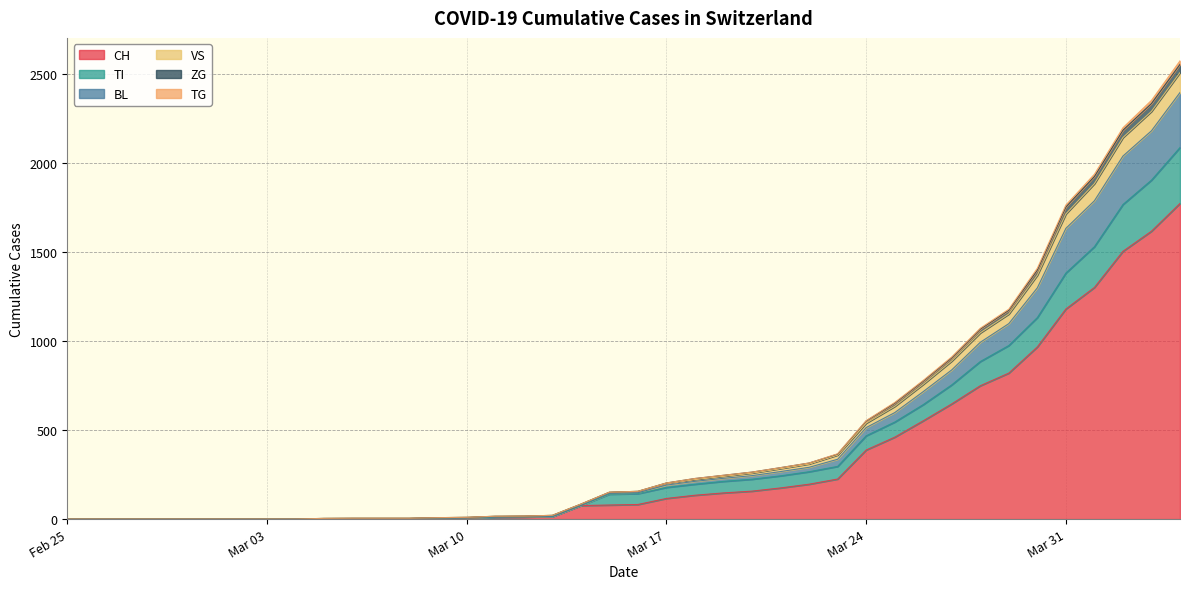

What is the maximum value for CH?

1773